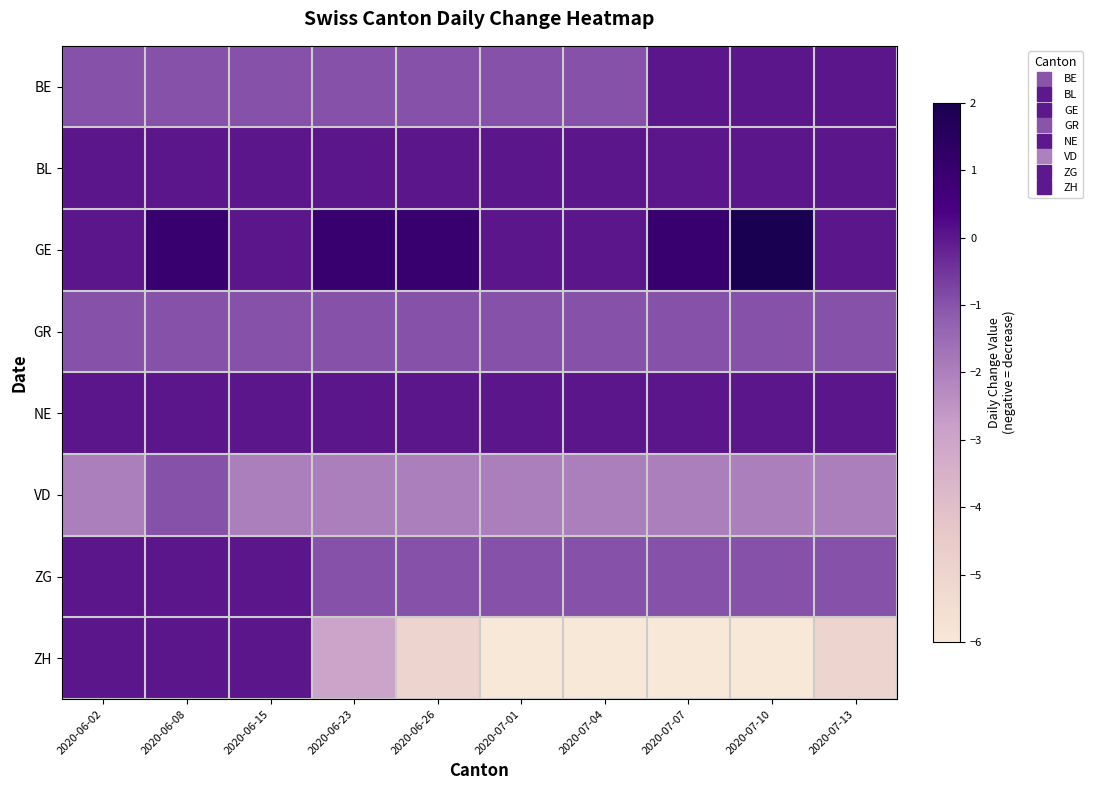

What is the minimum value shown in the chart?

-6